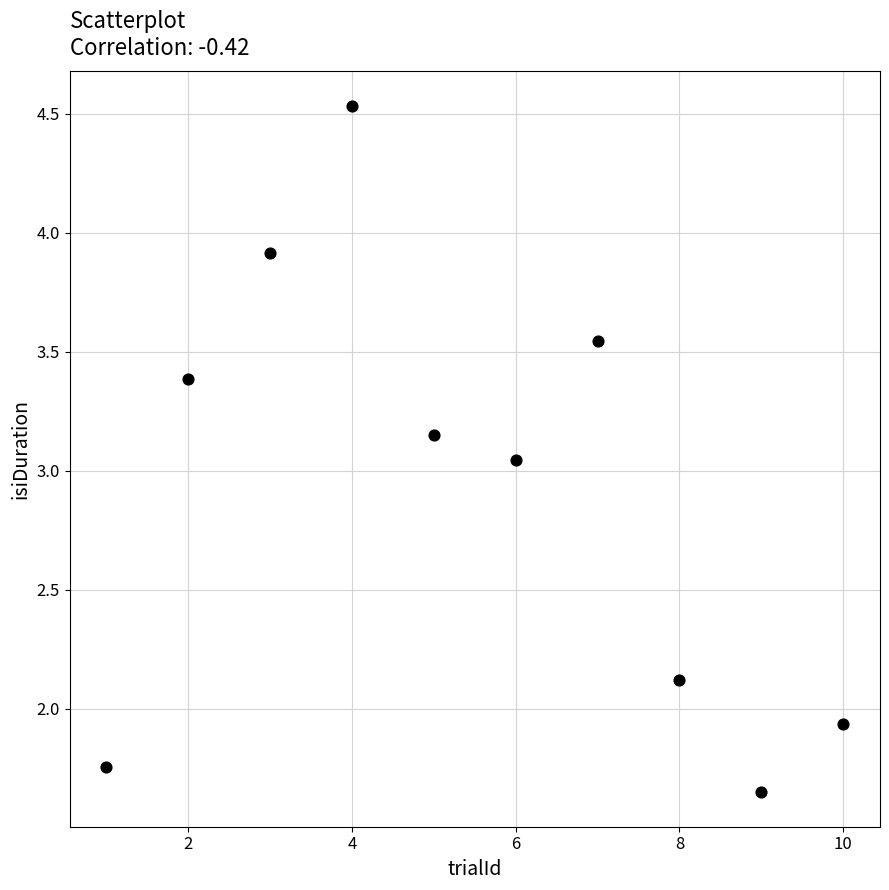

What is the range of Y values (max minus min)?

2.9